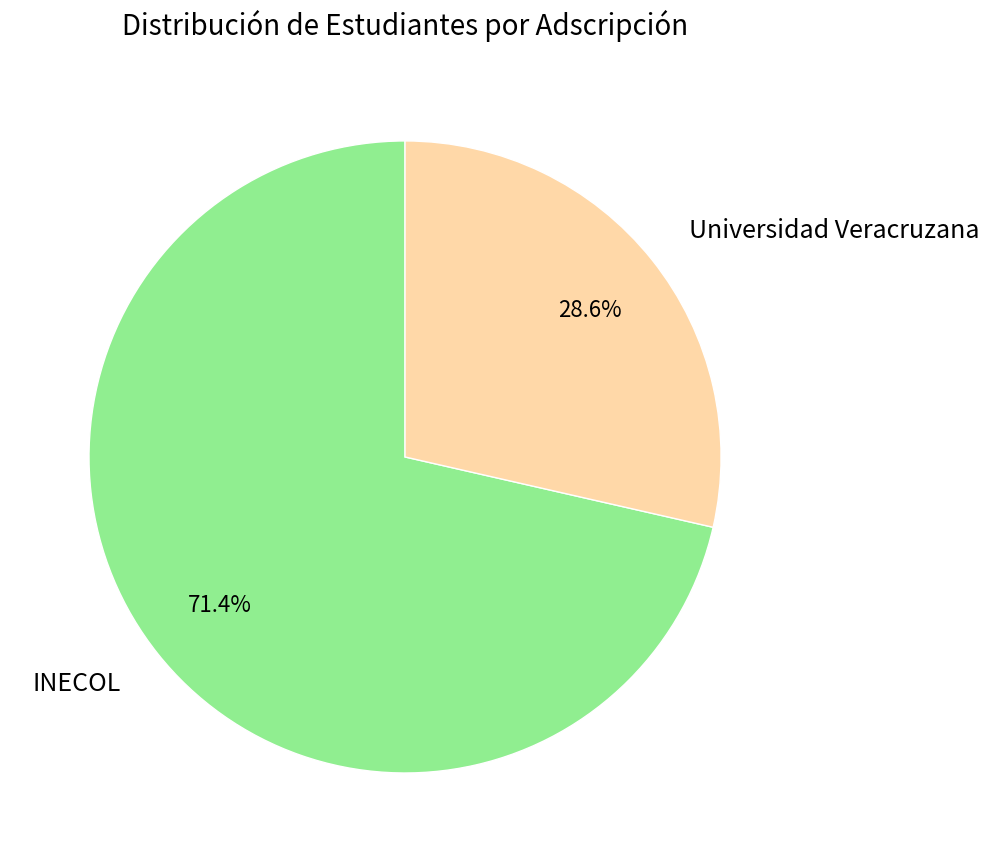

To the nearest percent, what portion does Universidad Veracruzana represent?

29%